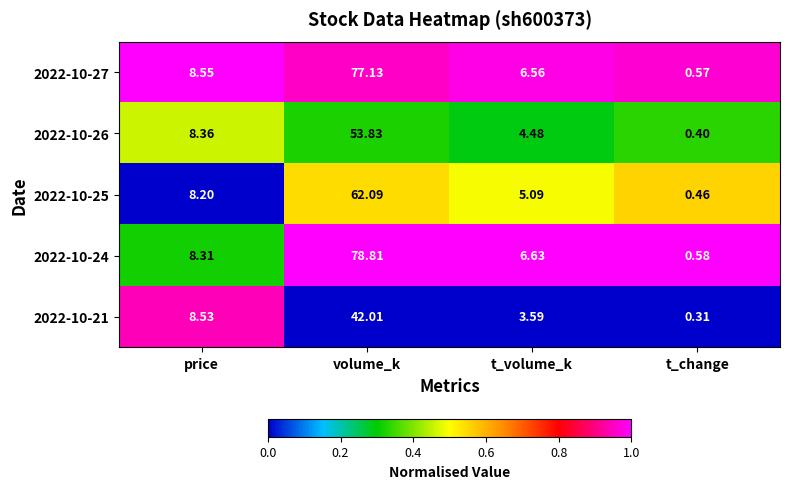

How many distinct data groups are displayed?

5